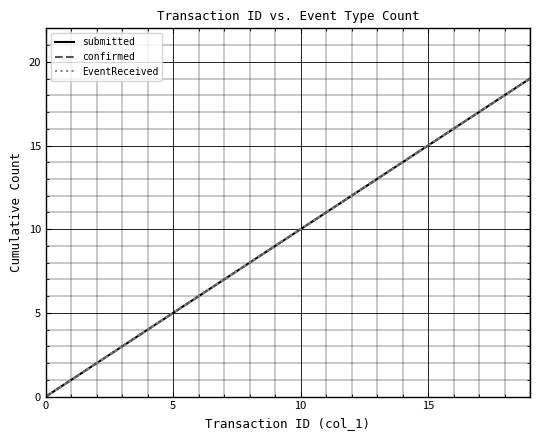

Does the chart have visible grid lines?

Yes